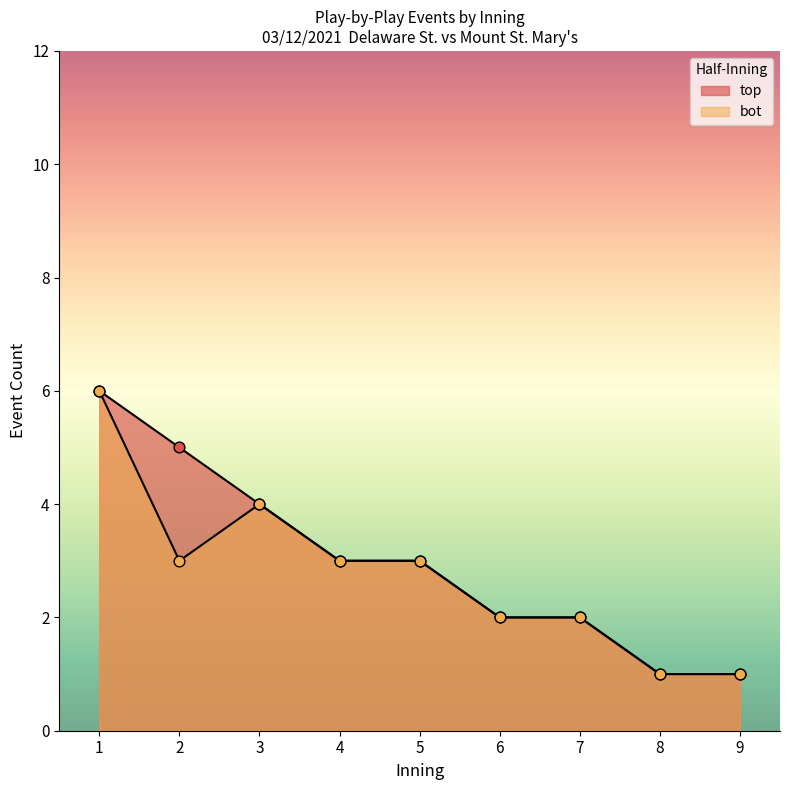

Which series contains the highest Y value?

bot_innings